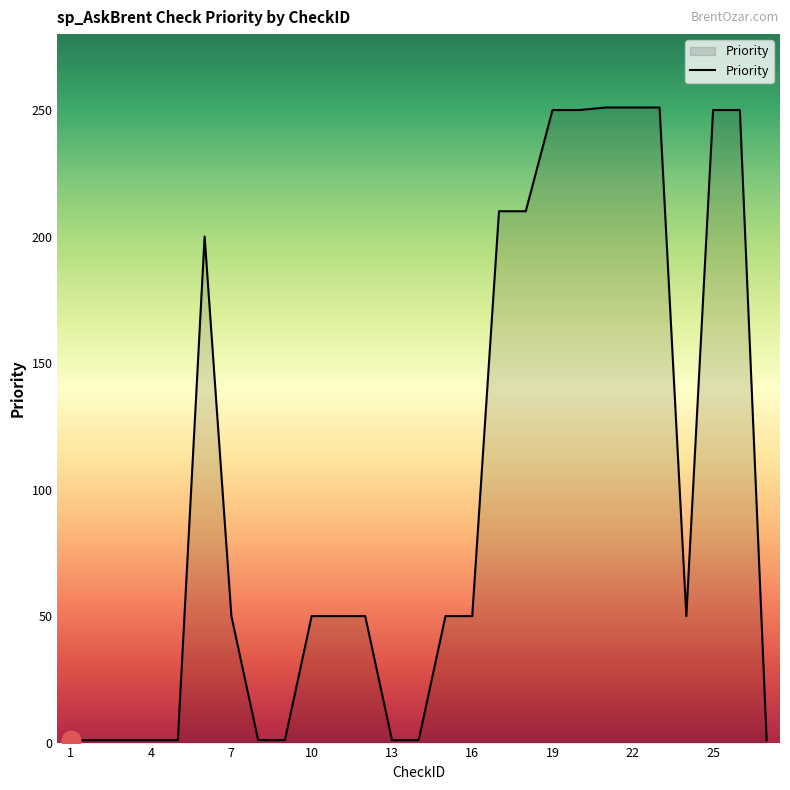

What is the maximum value shown in the chart?

251